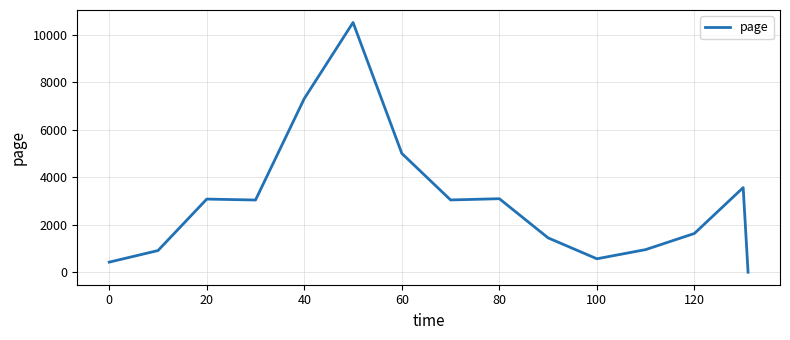

What is the difference between the maximum and minimum values?

10511.8